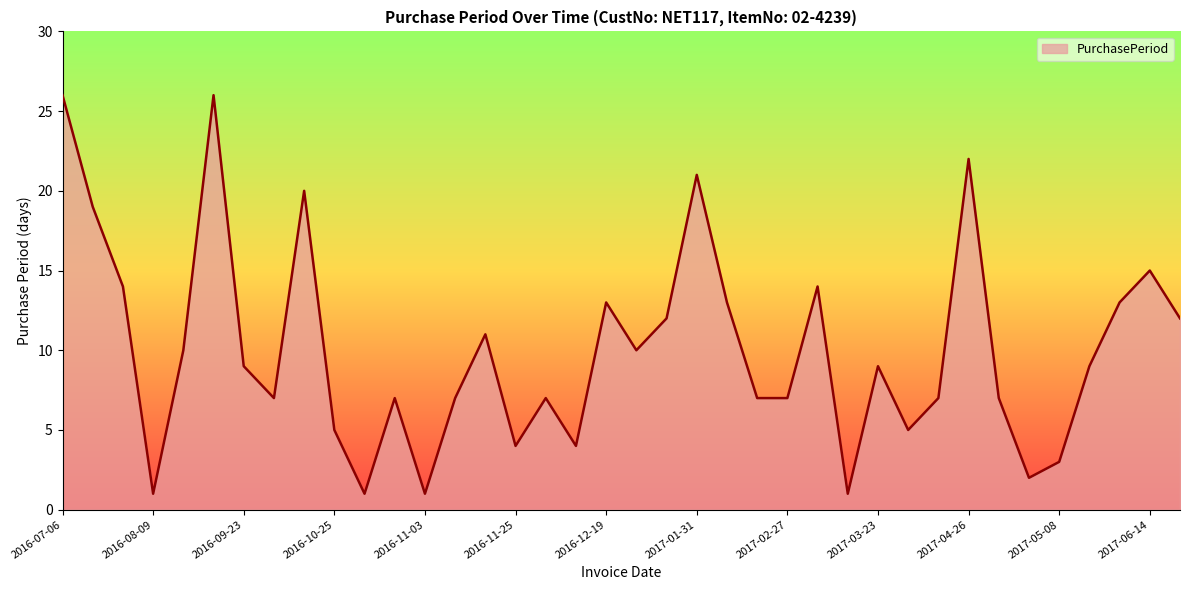

True or false: there are more than 2 points higher than both neighbors.

True